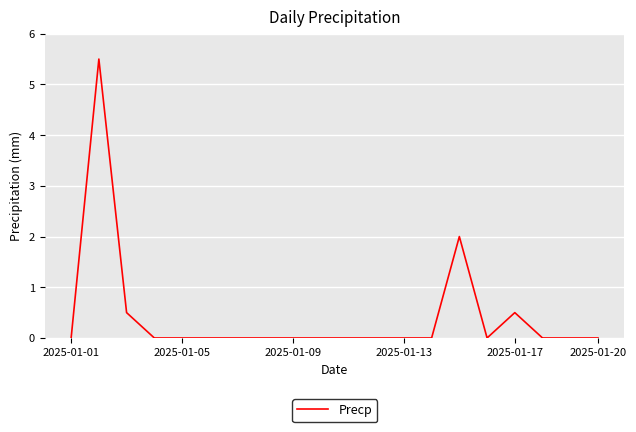

What is the maximum value shown in the chart?

5.5